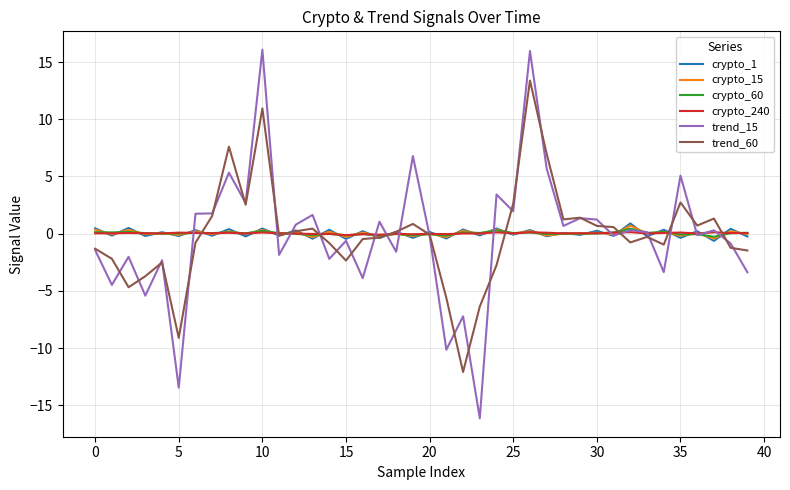

Which series has the largest range (max minus min)?

trend_15